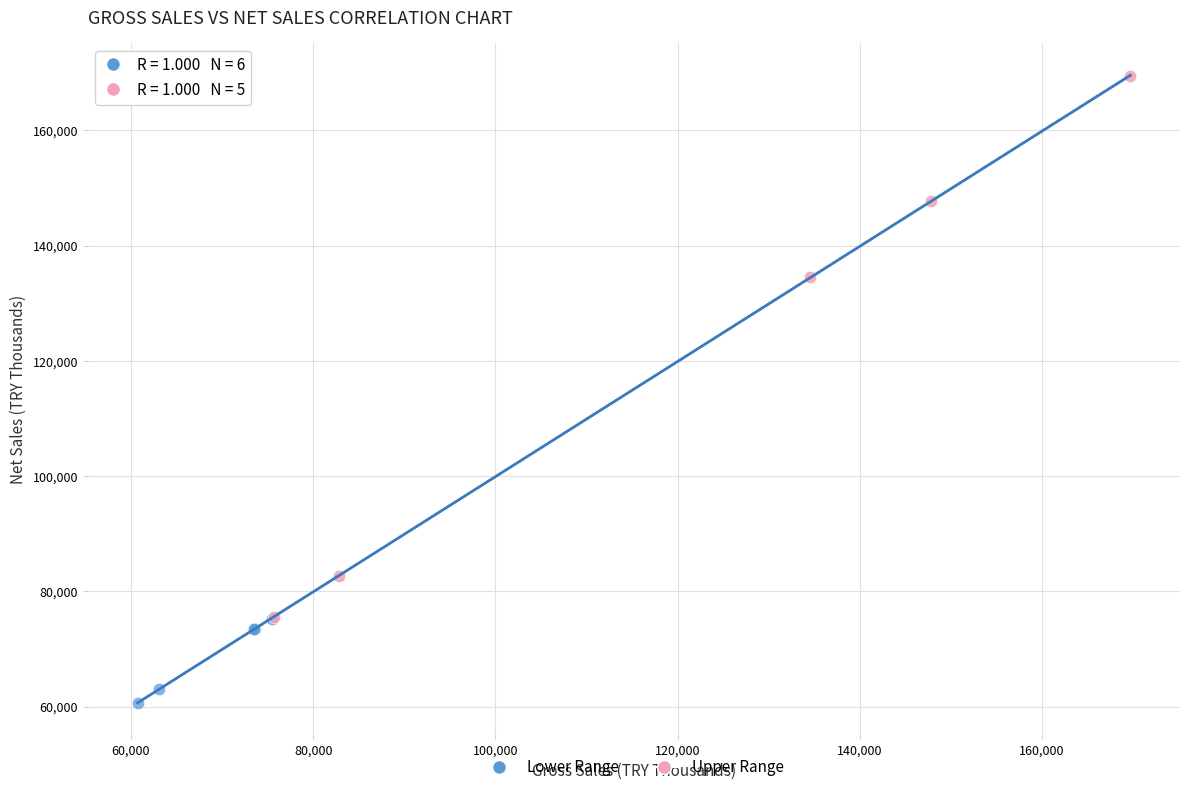

Which series reaches the minimum Y coordinate?

Lower Range